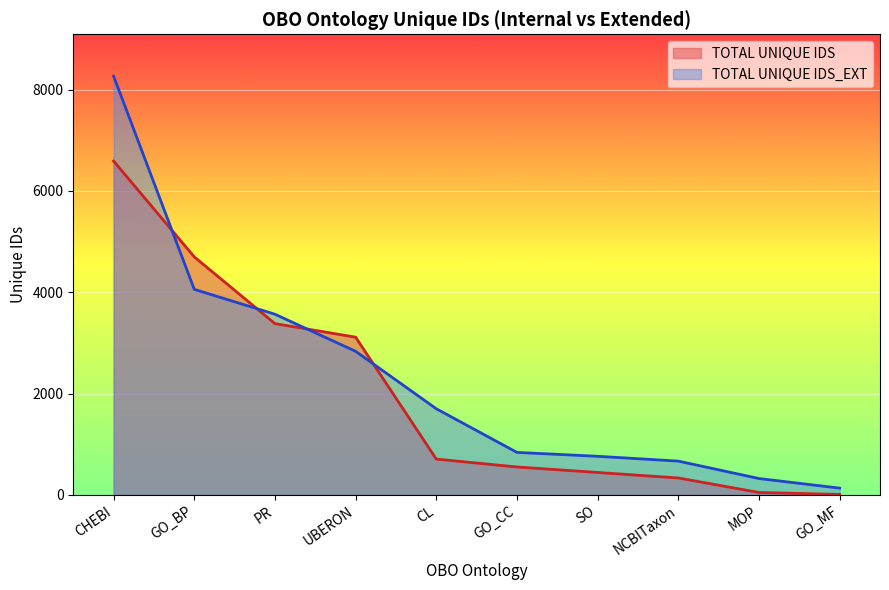

Reading right to left, extract all data points from this chart.

TOTAL UNIQUE IDS: GO_MF=10	MOP=49	NCBITaxon=335	SO=444	GO_CC=552	CL=708	UBERON=3114	PR=3382	GO_BP=4699	CHEBI=6590
TOTAL UNIQUE IDS_EXT: GO_MF=135	MOP=324	NCBITaxon=668	SO=763	GO_CC=840	CL=1701	UBERON=2835	PR=3567	GO_BP=4058	CHEBI=8266